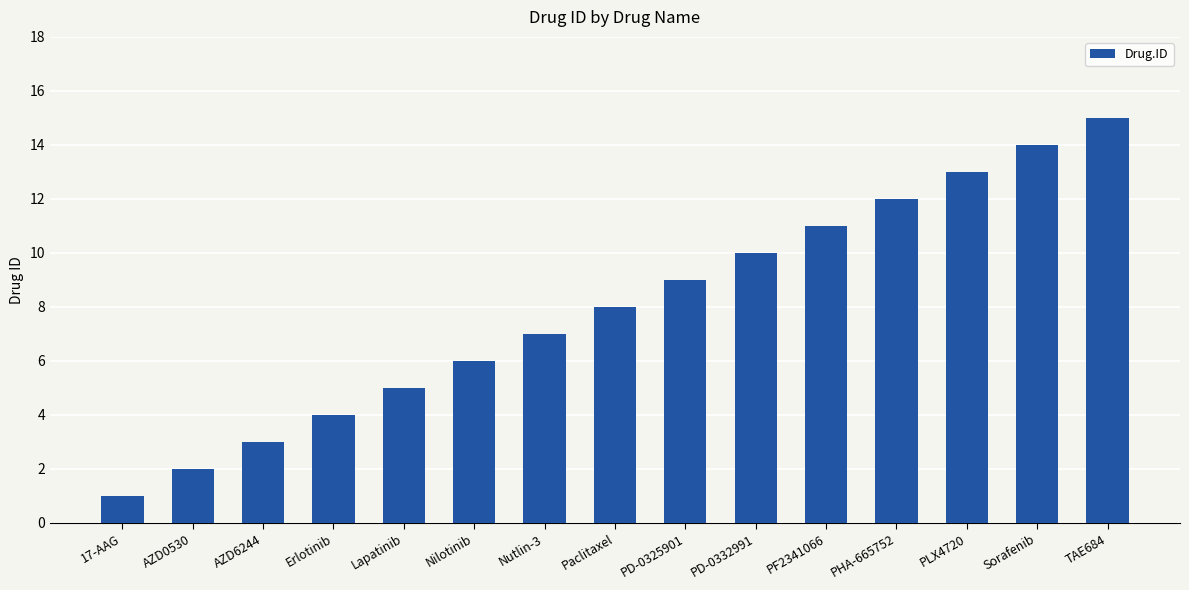

What is the label of the 11th bar from the right?

Lapatinib